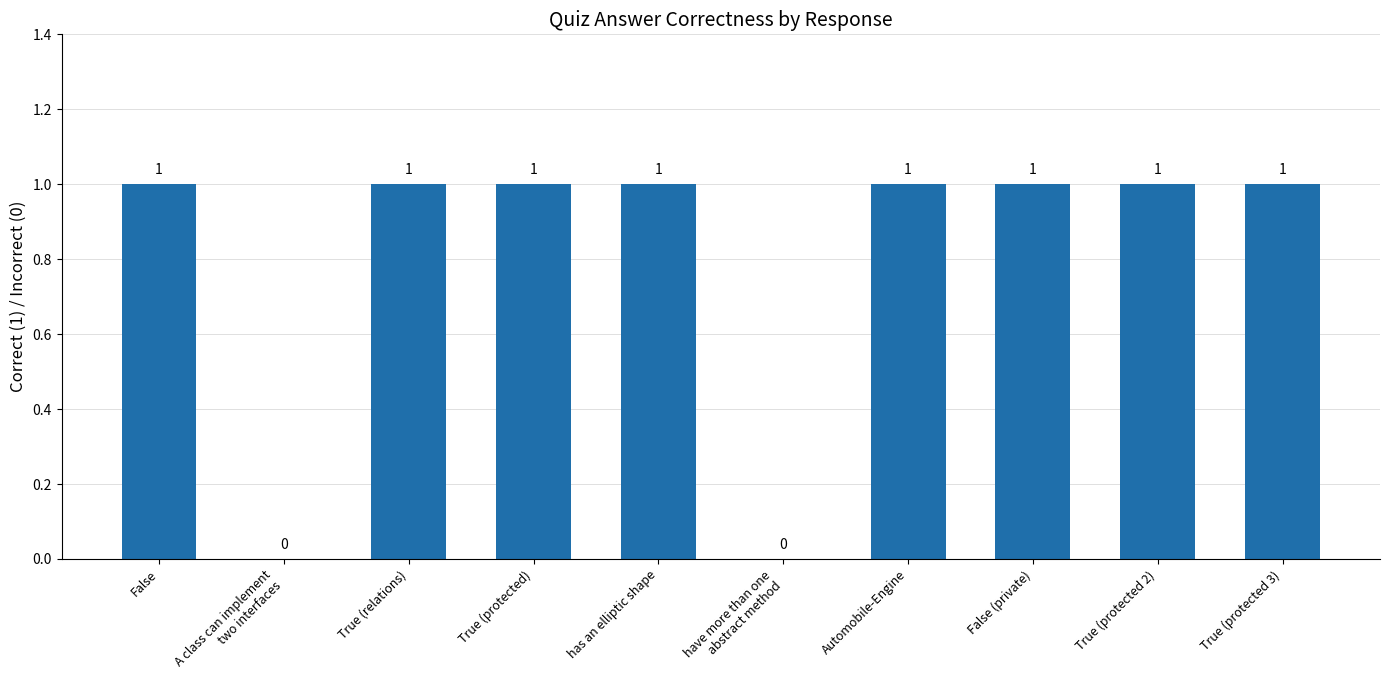

Reading right to left, extract all data points from this chart.

True (protected 3)=1	True (protected 2)=1	False (private)=1	Automobile-Engine=1	have more than one
abstract method=0	has an elliptic shape=1	True (protected)=1	True (relations)=1	A class can implement
two interfaces=0	False=1